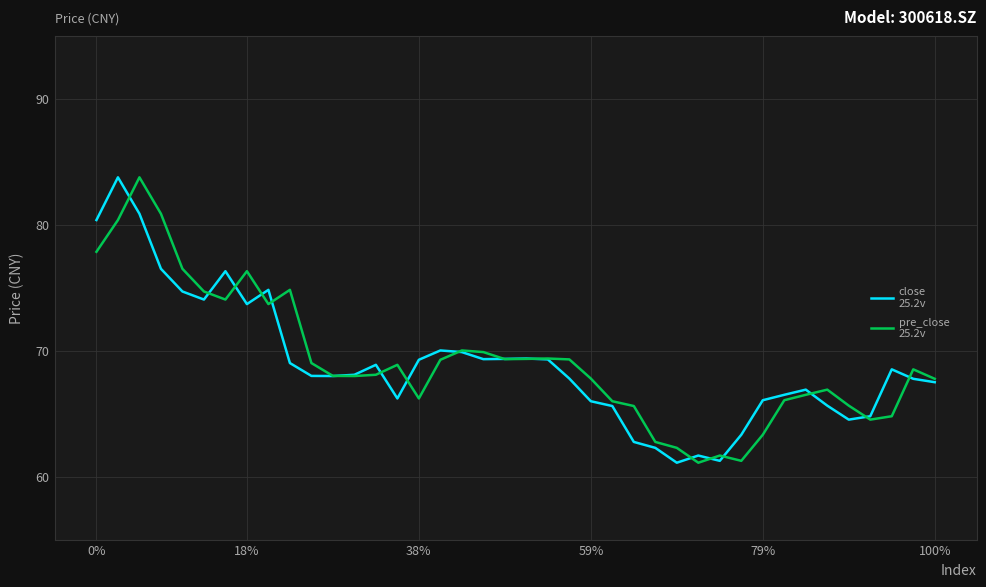

What is the greatest value displayed?

83.8